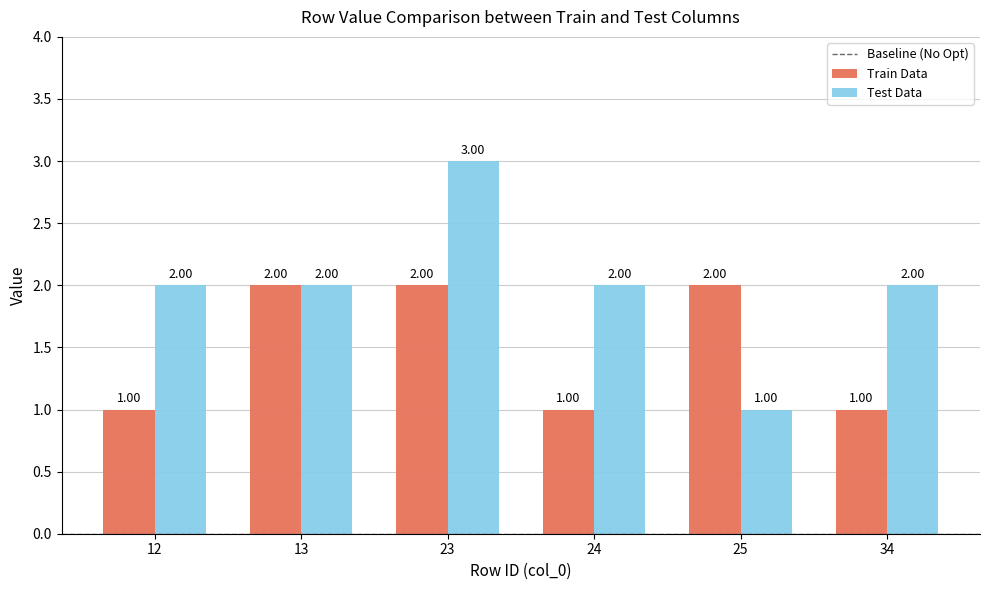

What is the total value across all series at 24?

3